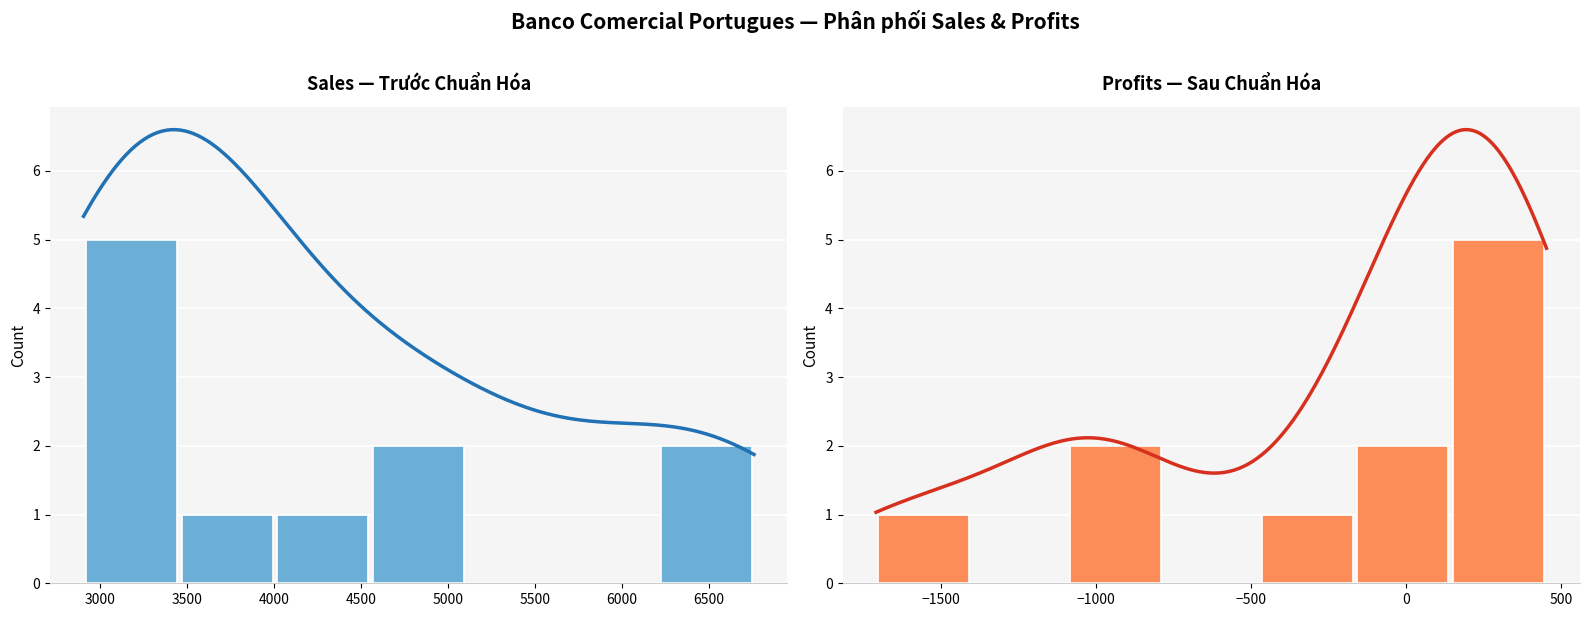

Which series has the largest total across all categories?

Sales